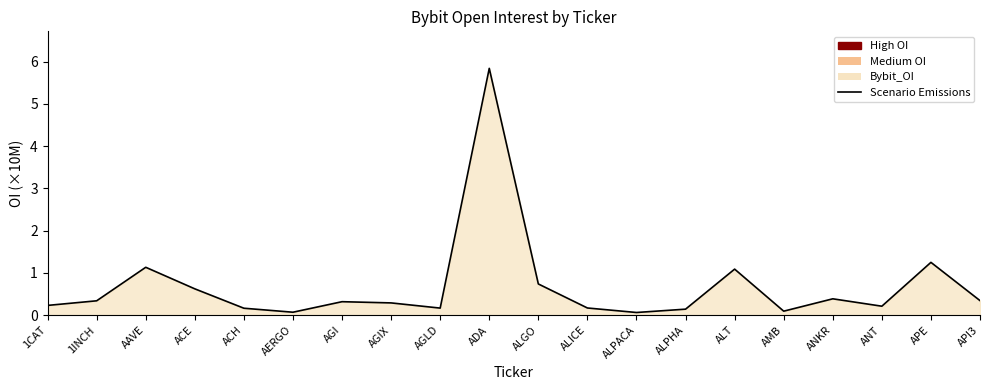

List the labels in order of value, smallest first.

ALPACA, AERGO, AMB, ALPHA, ACH, AGLD, ALICE, ANT, 1CAT, AGIX, AGI, 1INCH, API3, ANKR, ACE, ALGO, ALT, AAVE, APE, ADA